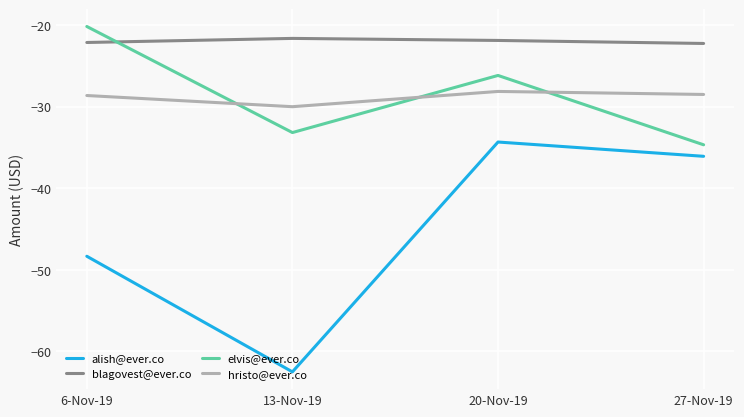

What is the difference between the maximum and minimum values in the elvis@ever.co series?

14.5